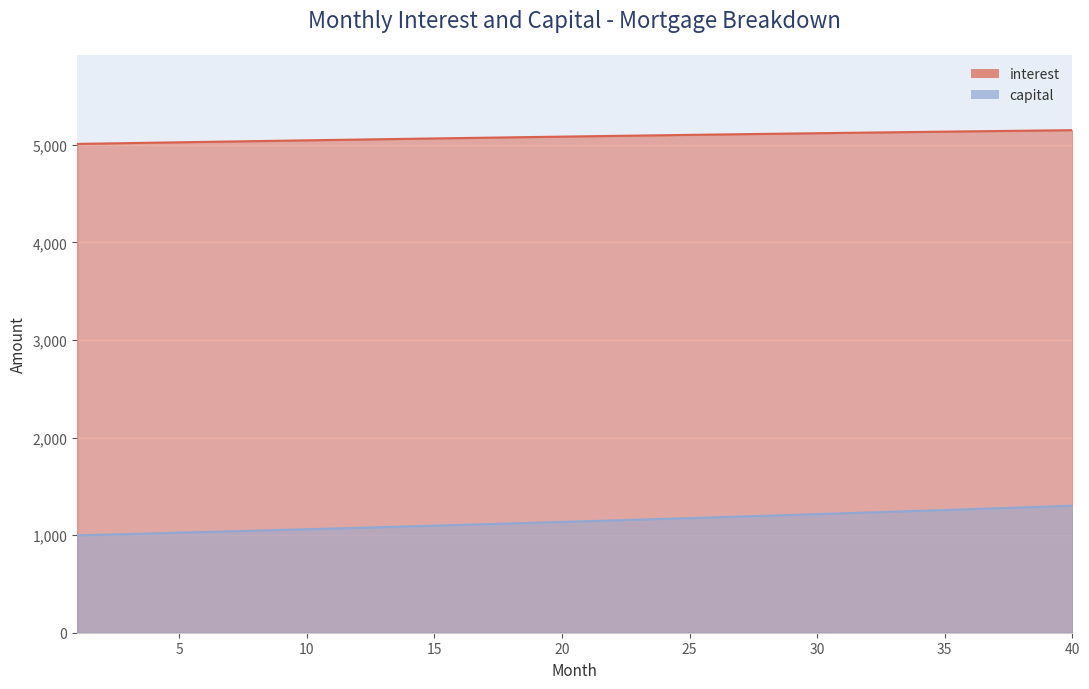

How many lines are shown in the chart?

2